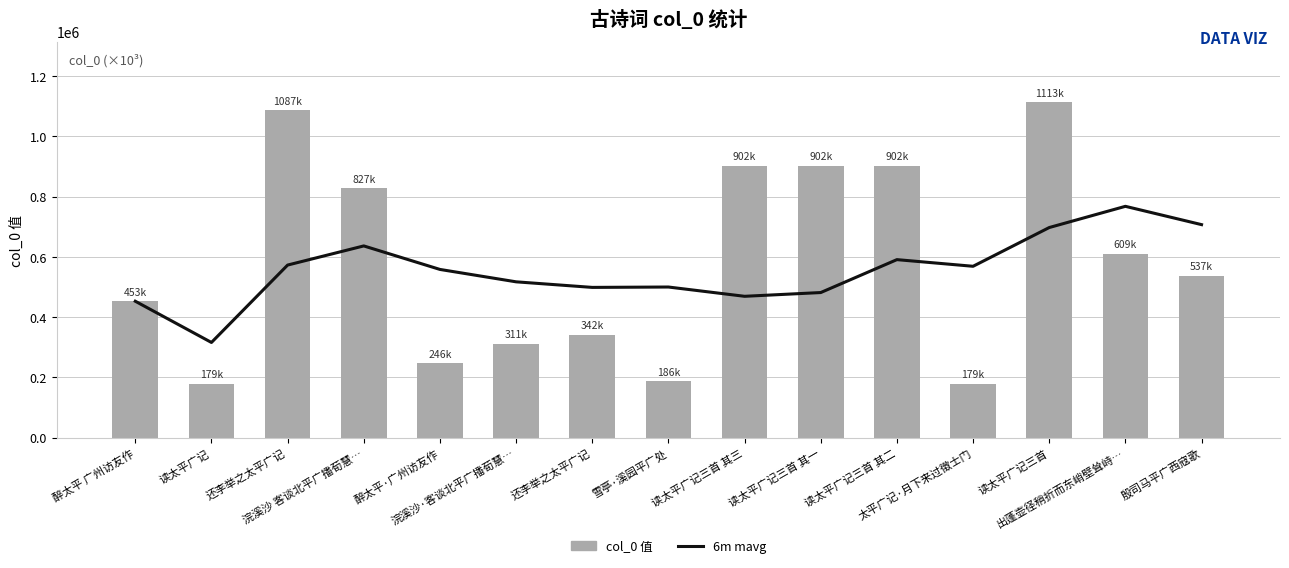

List the labels in order of 6m mavg value, largest first.

出蓬壶径稍折而东峭壁耸峙…, 殷司马平广西寇歌, 读太平广记三首, 浣溪沙 客谈北平广播荀慧…, 读太平广记三首 其二, 还李举之太平广记, 太平广记·月下来过徵士门, 醉太平·广州访友作, 浣溪沙·客谈北平广播荀慧…, 雪亭·溪园平广处, 还李举之太平广记, 读太平广记三首 其一, 读太平广记三首 其三, 醉太平 广州访友作, 读太平广记